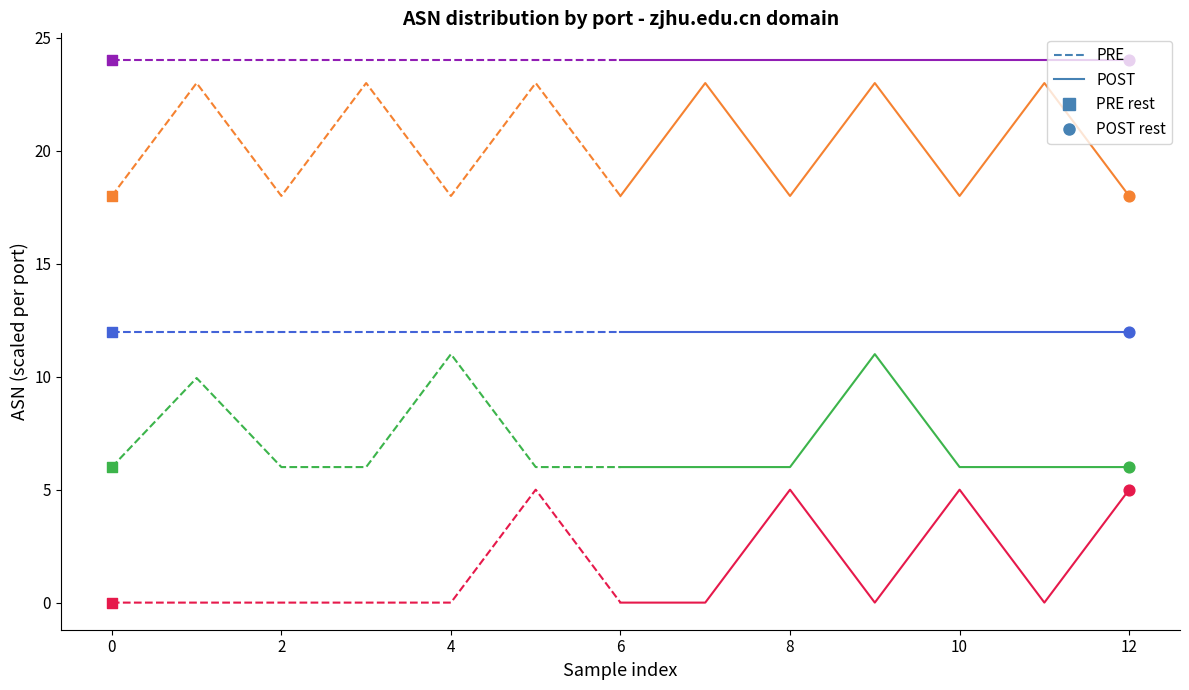

Which series reaches the minimum Y coordinate?

PRE